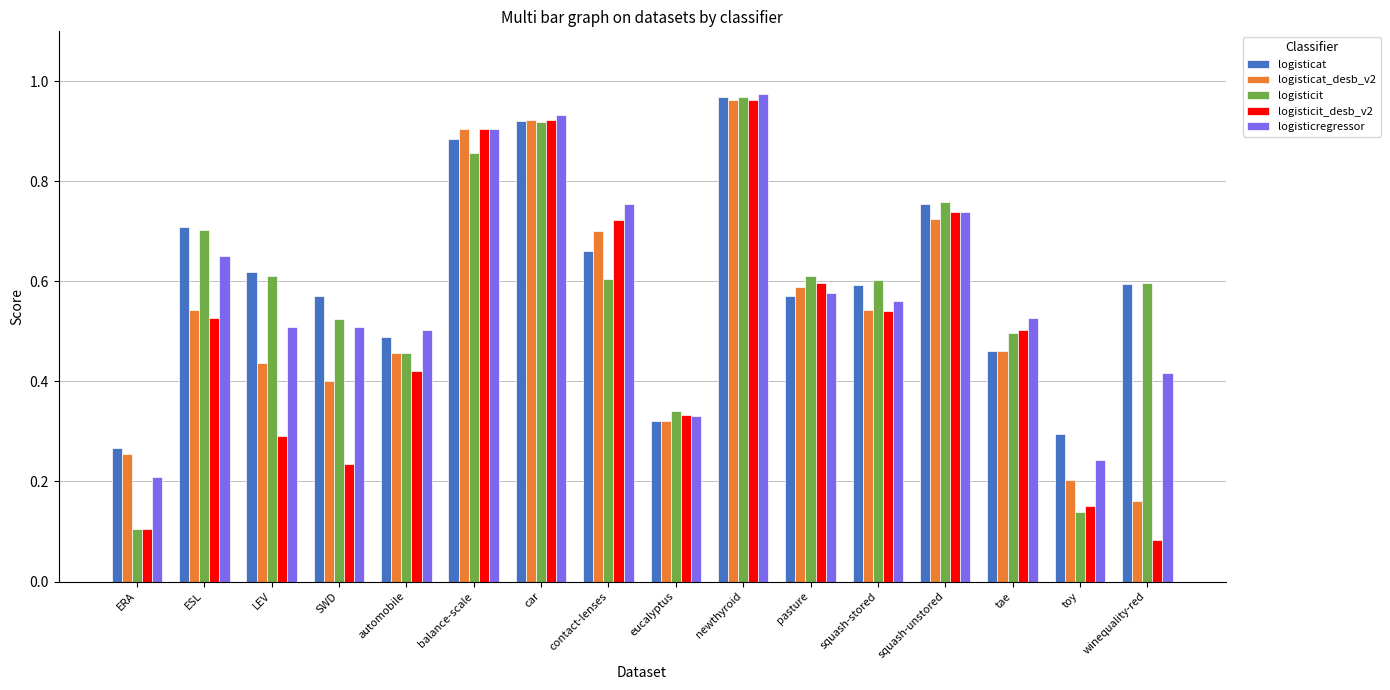

At which label does logisticregressor reach its minimum?

ERA